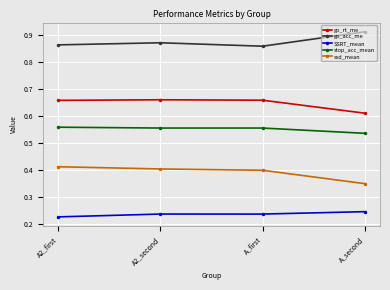

At which label is ssd_mean closest to 0?

A_second